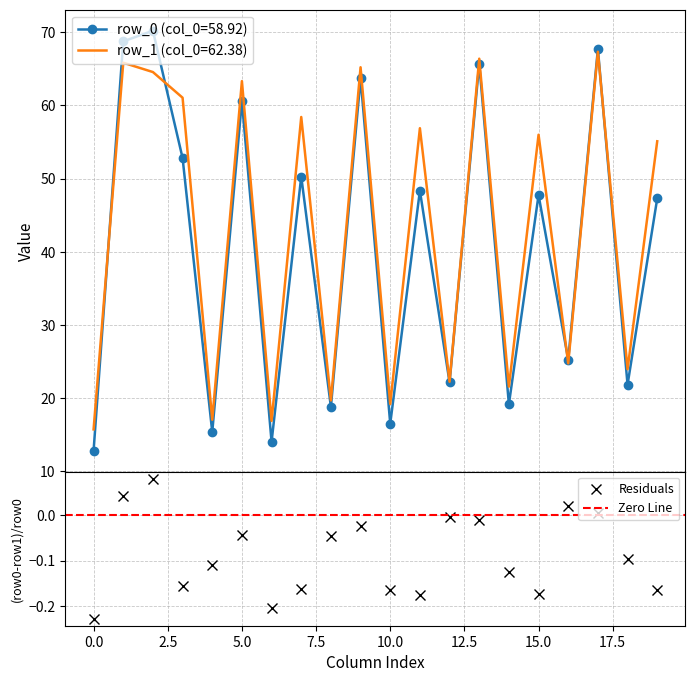

True or false: Residuals has more than 1 interior local peaks.

True